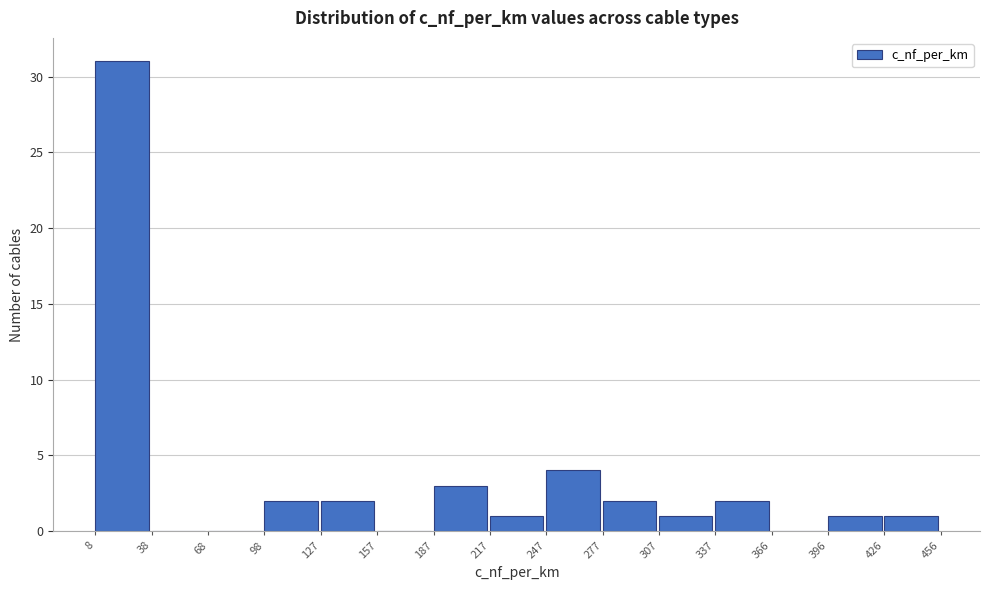

What is the height of the bar covering 98 to 127 on the x-axis? The values are not printed on the chart, so give them approximately, as read against the axis.

2